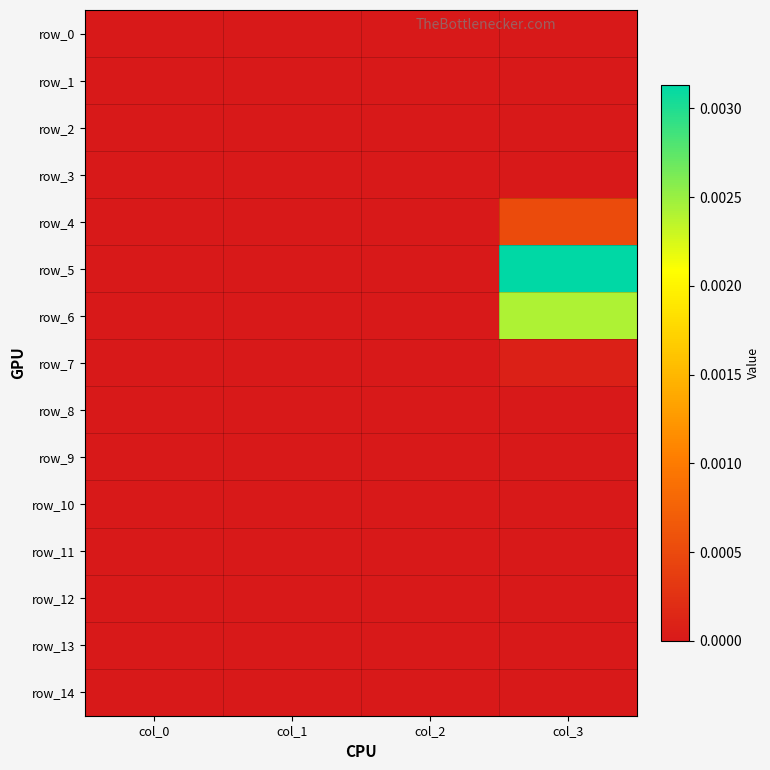

How many values in row_4 are above zero?

1